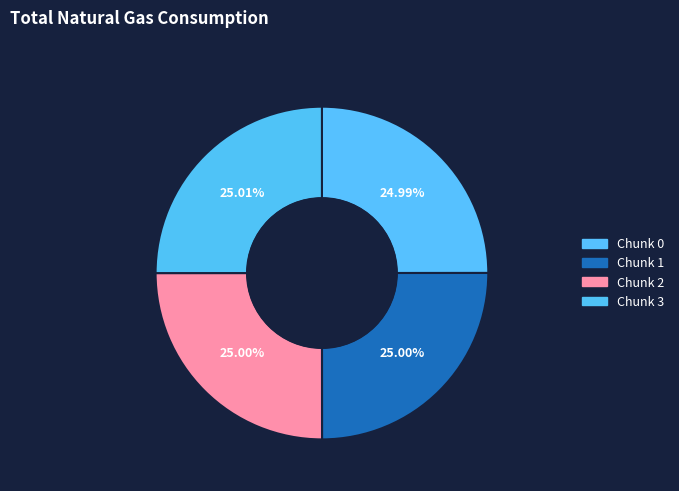

Count the number of slices in the pie.

4